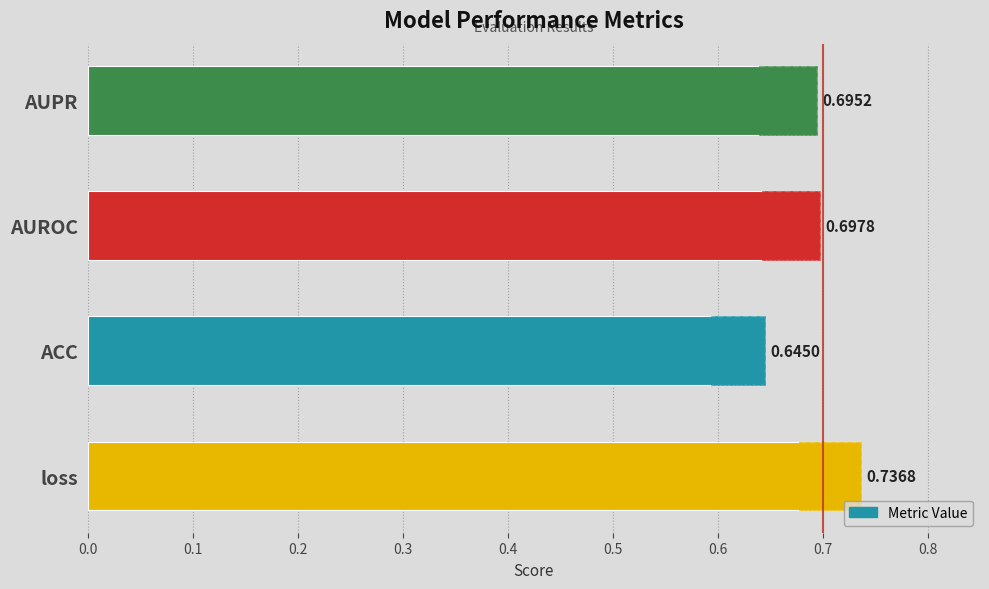

True or false: the data shows 1.0 at AUROC.

False